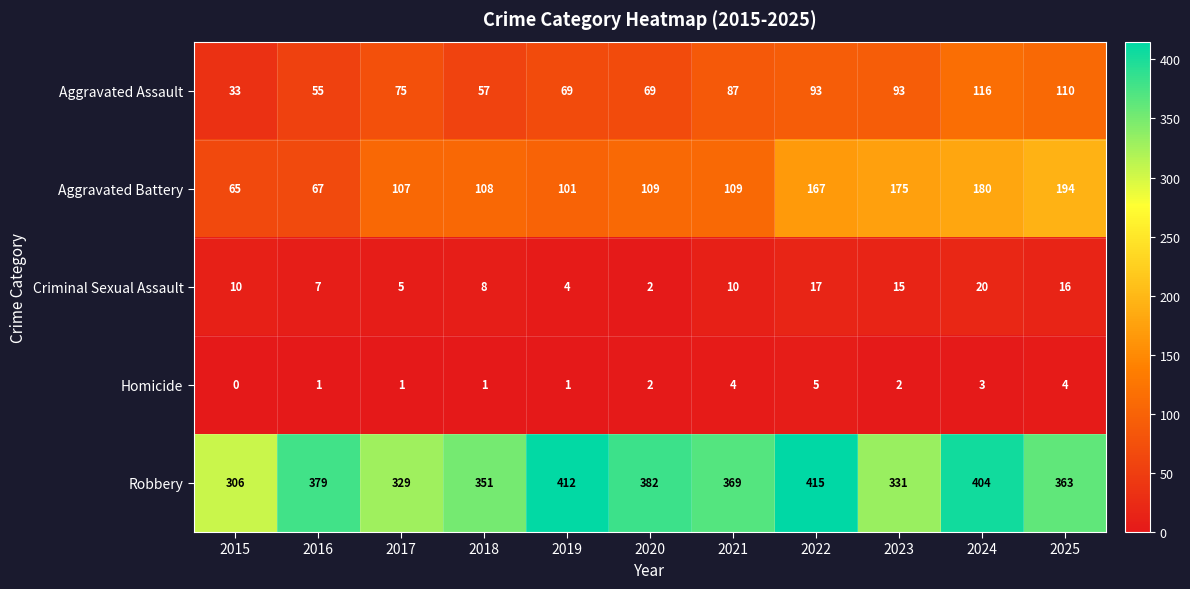

List the labels in order of Robbery value, smallest first.

2015, 2017, 2023, 2018, 2025, 2021, 2016, 2020, 2024, 2019, 2022